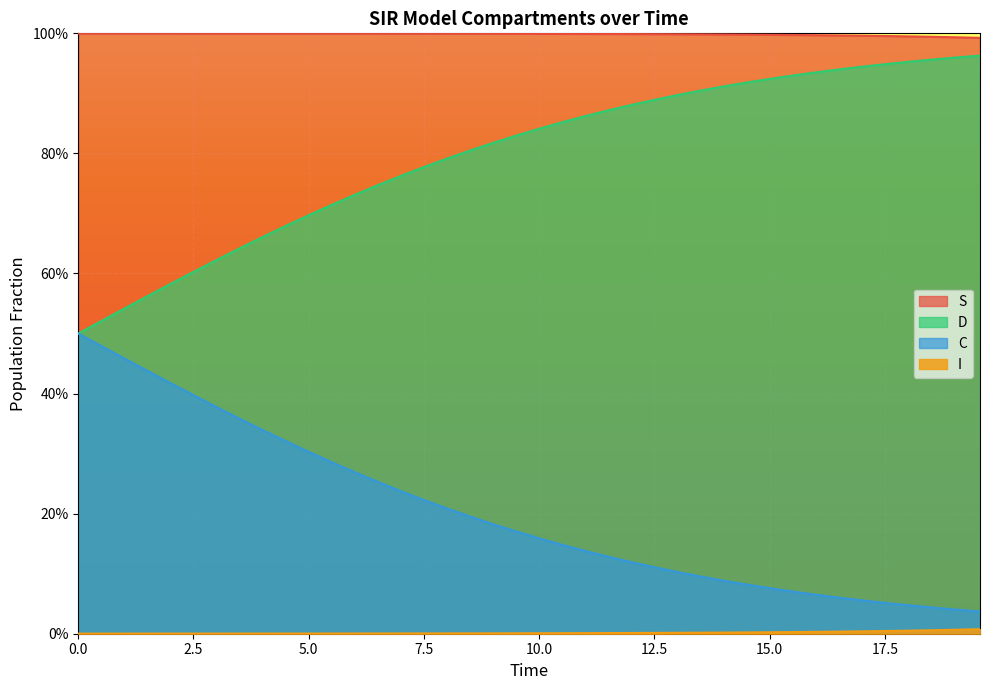

How many lines are shown in the chart?

4